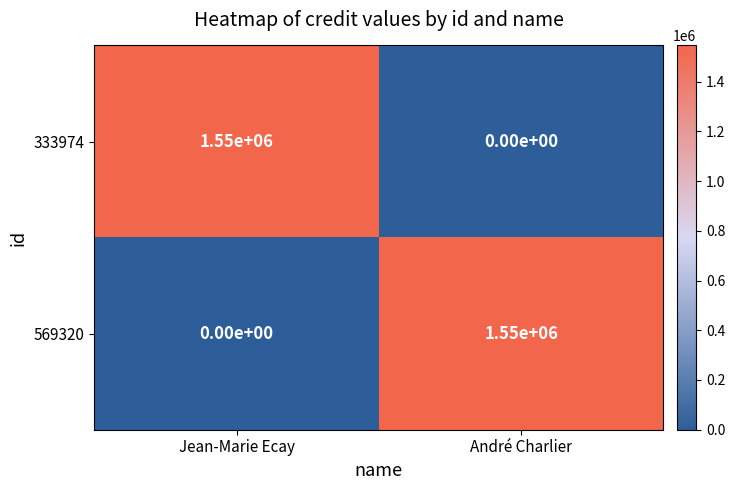

True or false: 569320 has a value of 1002009 at André Charlier.

False